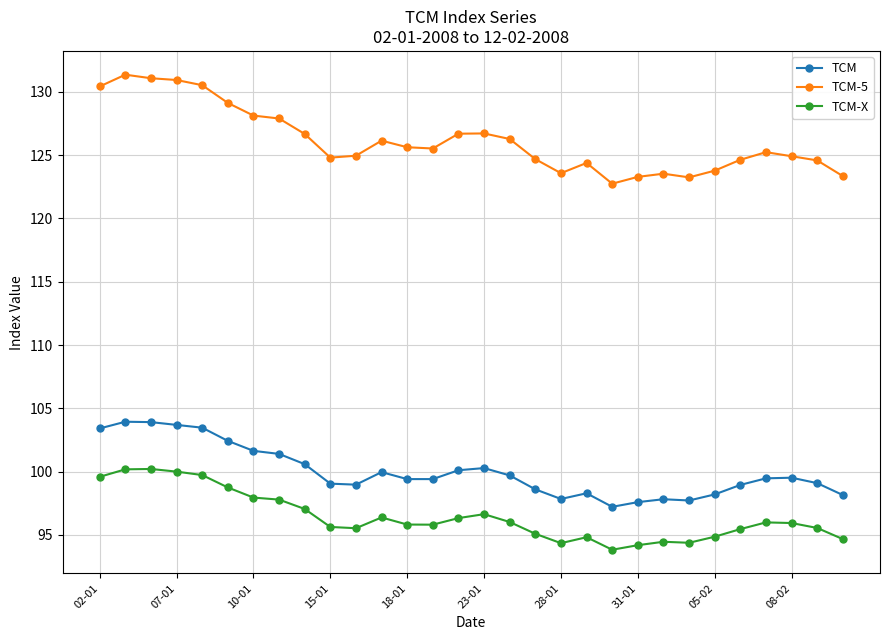

What is the average value of the TCM series?

100.0